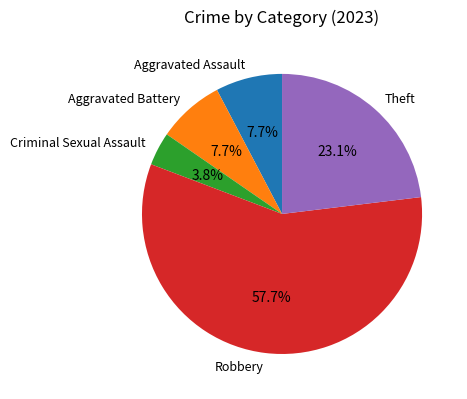

True or false: Theft accounts for 37% of the total.

False